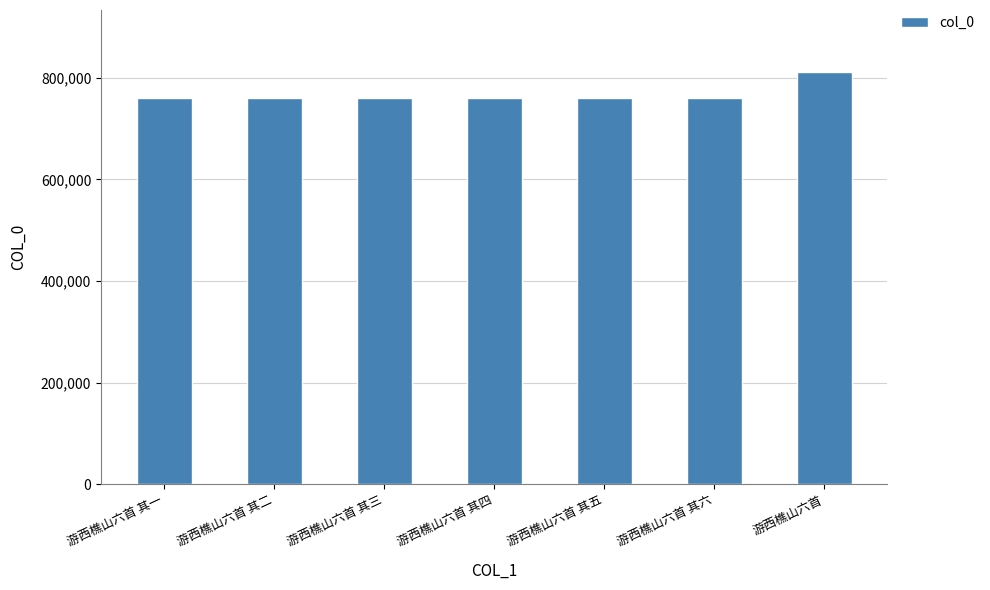

What is the value of the 4th bar from the left?

760524